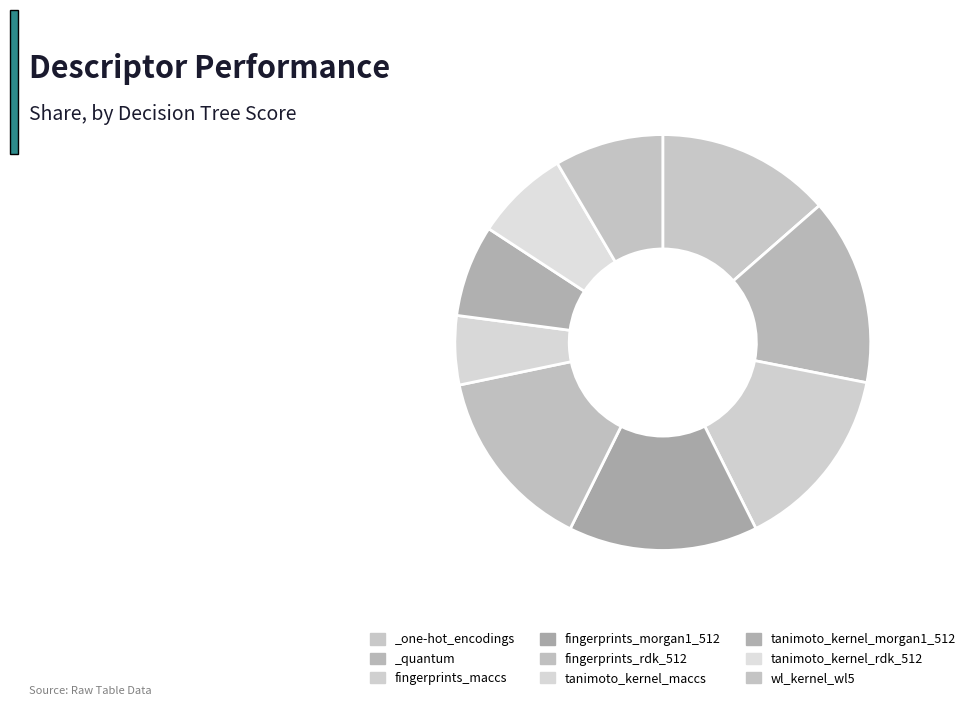

How many slices are in this pie chart?

9